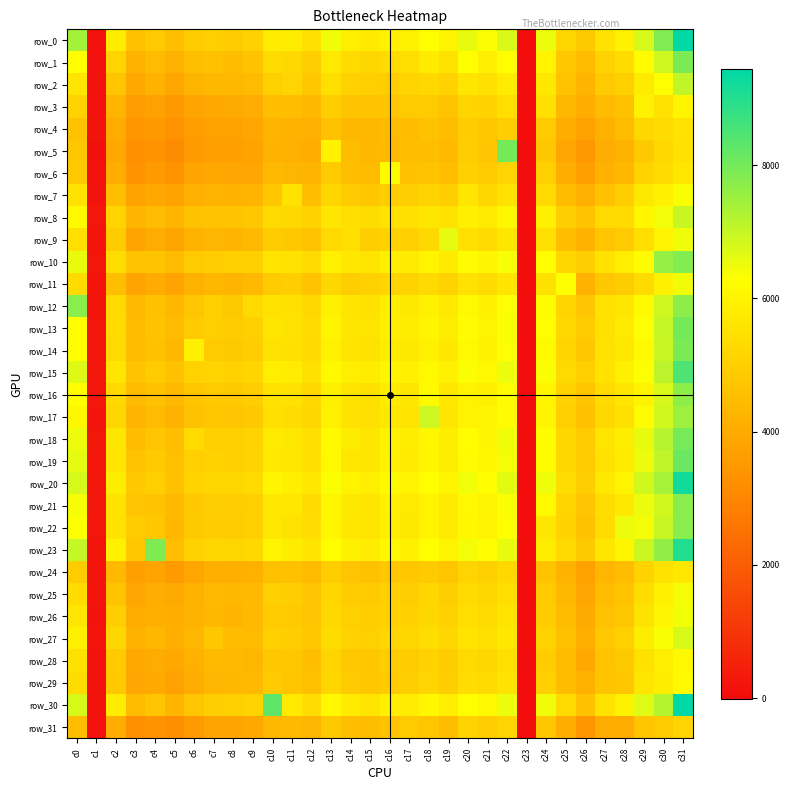

What value does the row_8 series have at c11, to the nearest 100?

5200